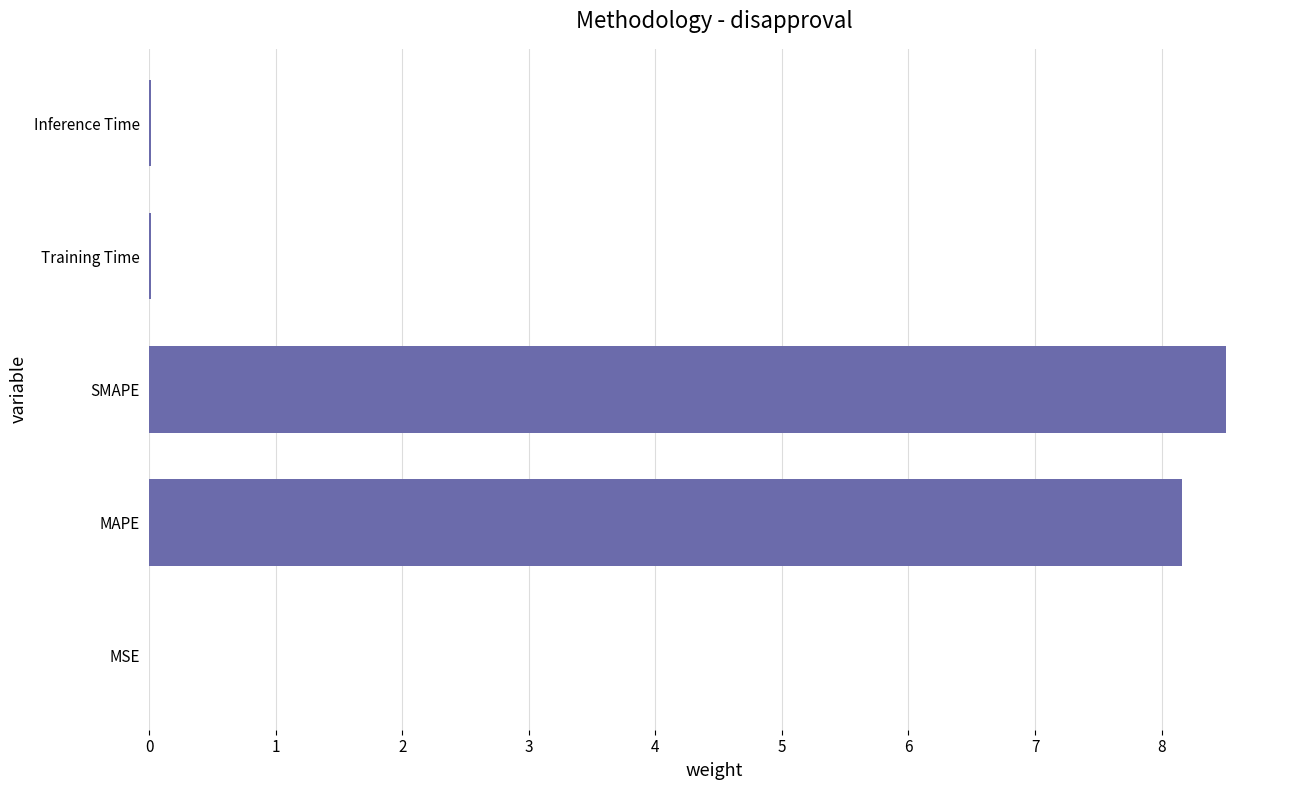

Which has a higher value, SMAPE or MSE?

SMAPE